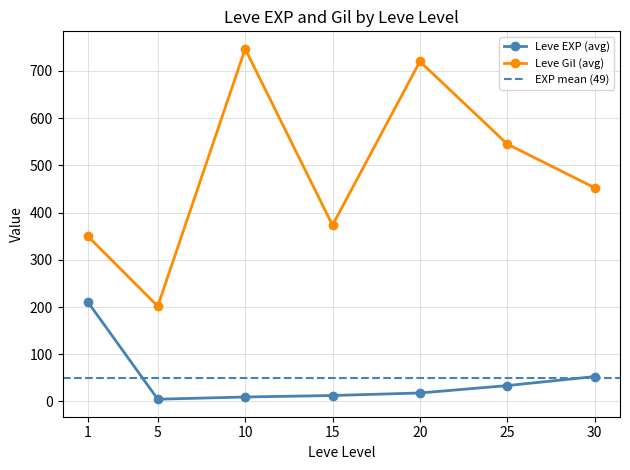

The value of Leve EXP at 5 is 4. True or false?

True